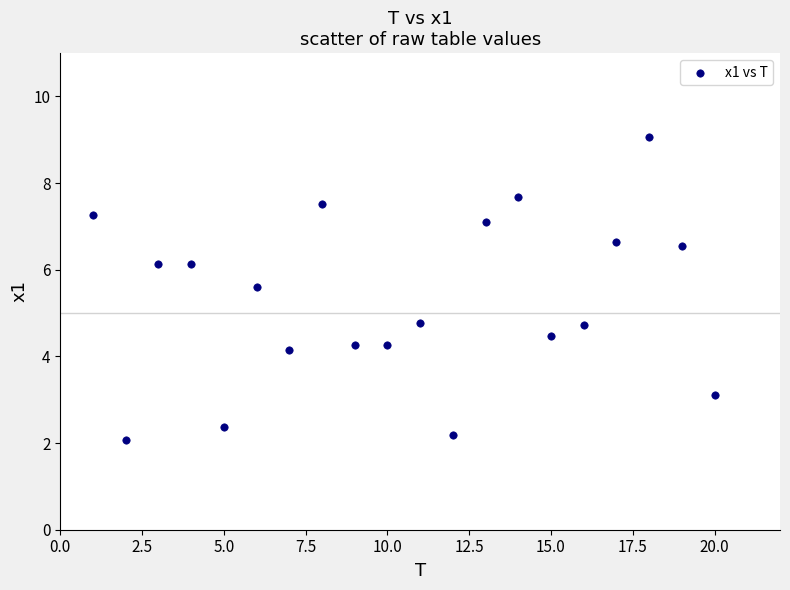

What is the range of Y values (max minus min)?

7.0